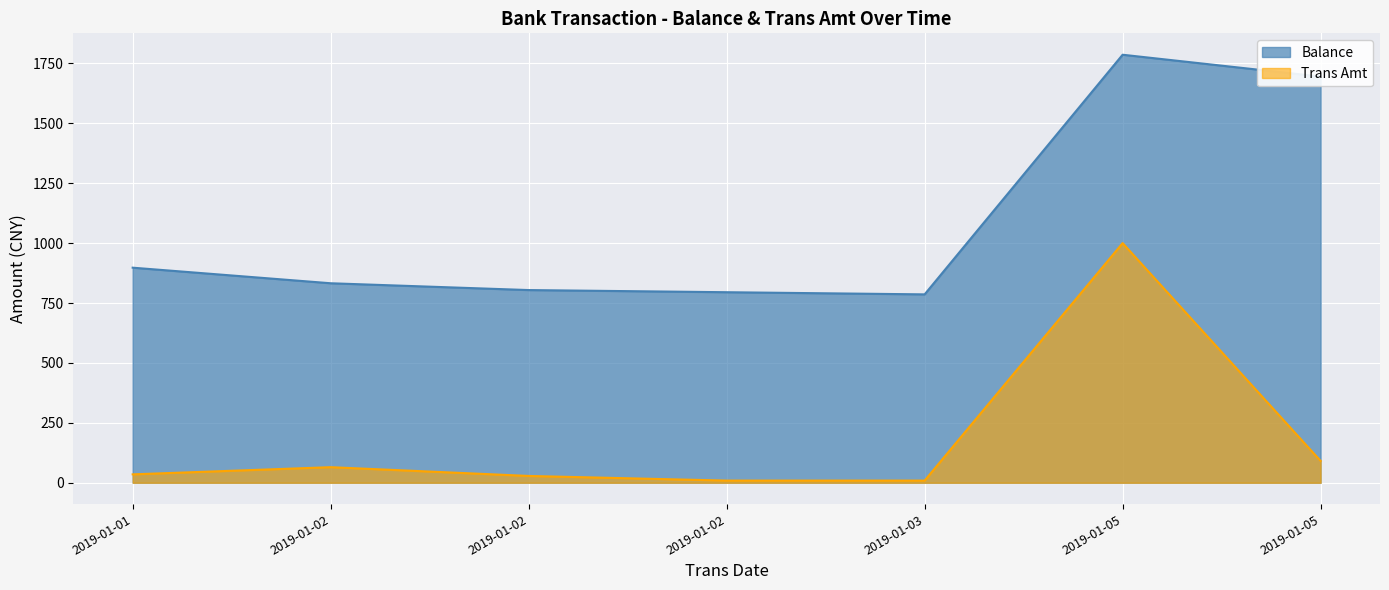

Rank the series by their average value, from lowest to highest.

Trans Amt, Balance